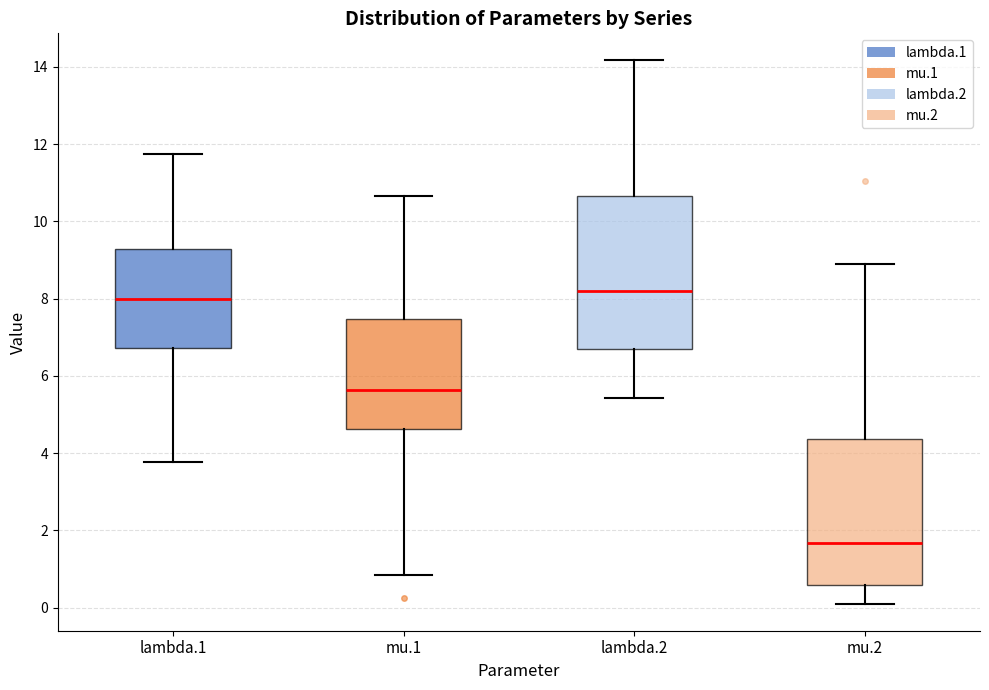

Reading left to right, transcribe this box plot: for each box, give where its median line is, the range the box spans, and where its two whiskers end, as read against the y-axis. The values are not printed on the chart, so give them approximately, as read against the axis.

lambda.1: median 8.0, box 6.8 to 9.2, whiskers 3.8 to 11.8
mu.1: median 5.6, box 4.6 to 7.4, whiskers 0.8 to 10.6
lambda.2: median 8.2, box 6.8 to 10.6, whiskers 5.4 to 14.2
mu.2: median 1.6, box 0.6 to 4.4, whiskers 0.2 to 8.8